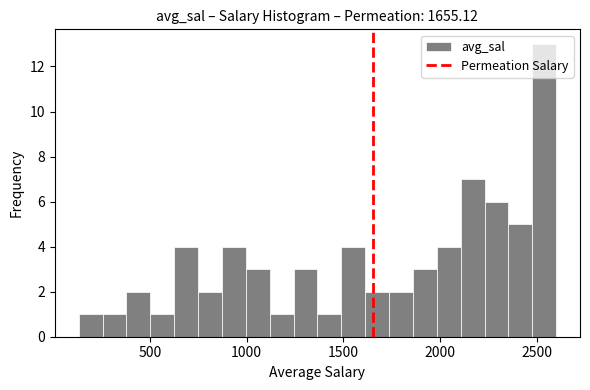

Read against the x-axis, roughly where is the centre of the tallest bar?

2550